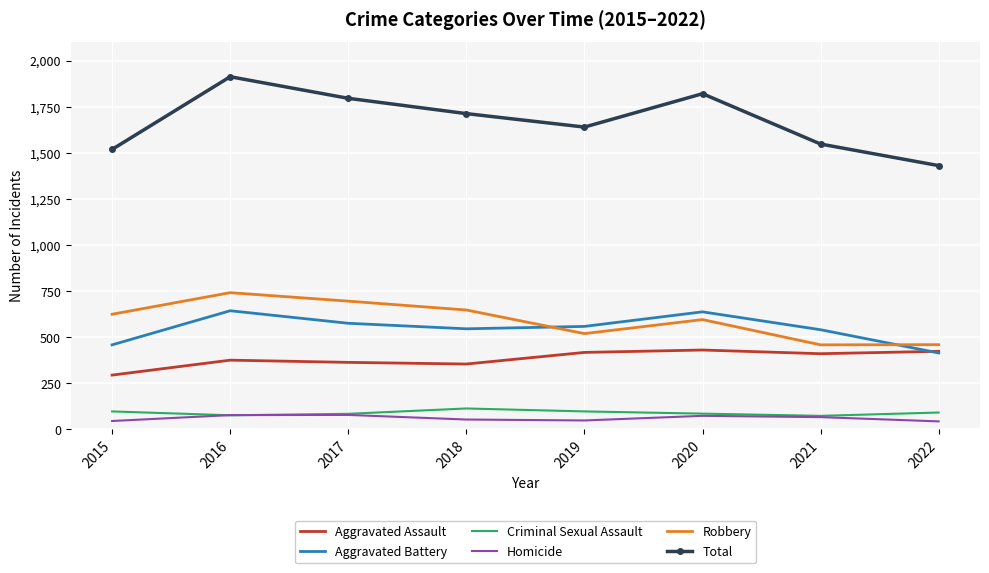

What is the minimum value shown in the chart?

43